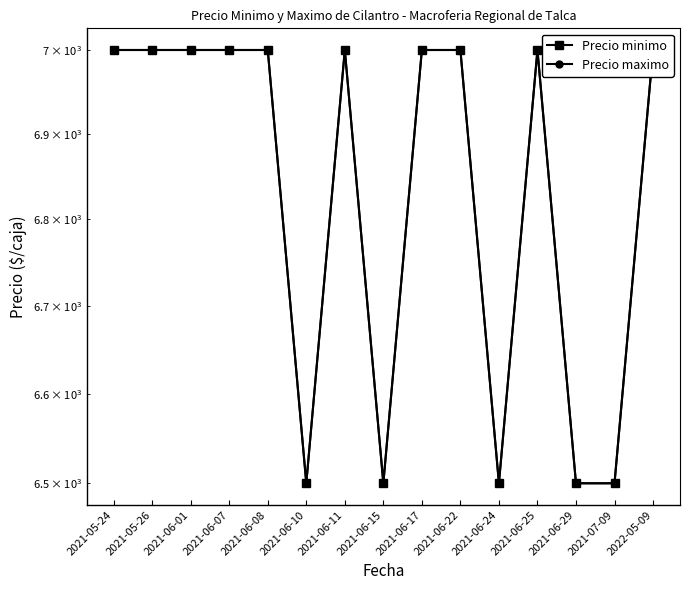

What is the minimum value for Precio maximo?

6500